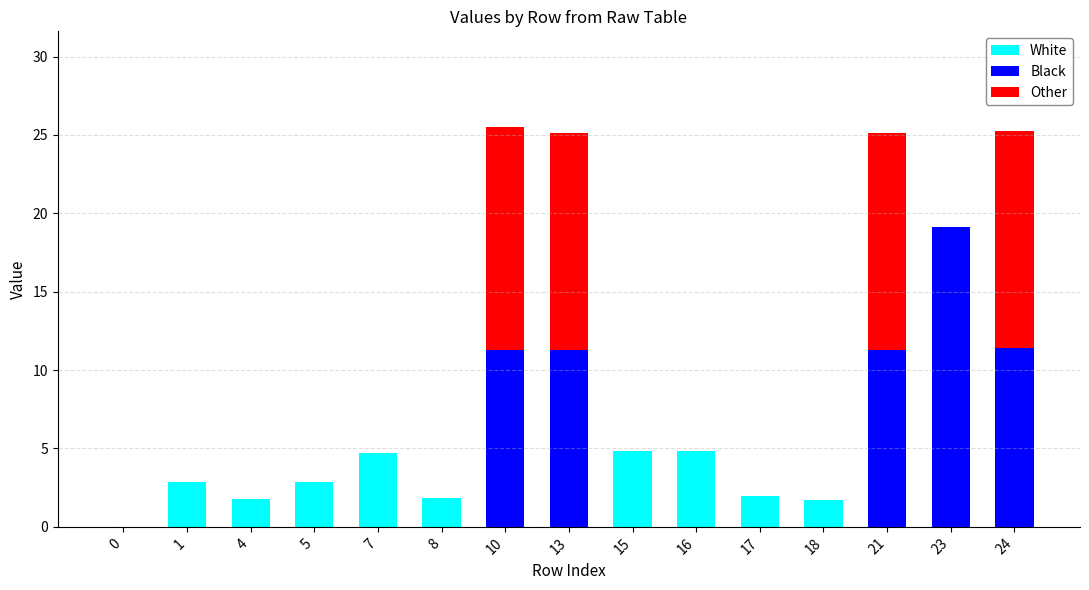

Read the White value at 15.

4.8